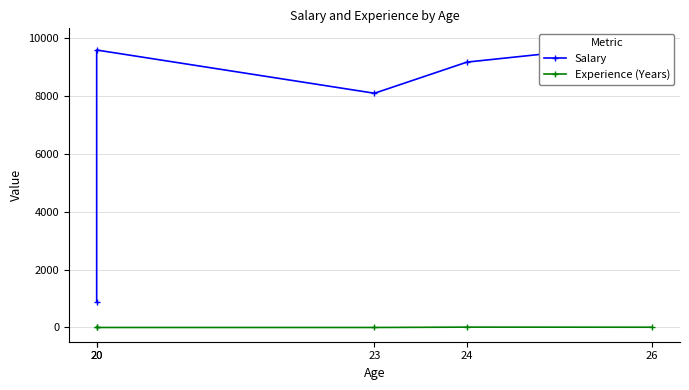

What is the sum of all Experience (Years) values?

30